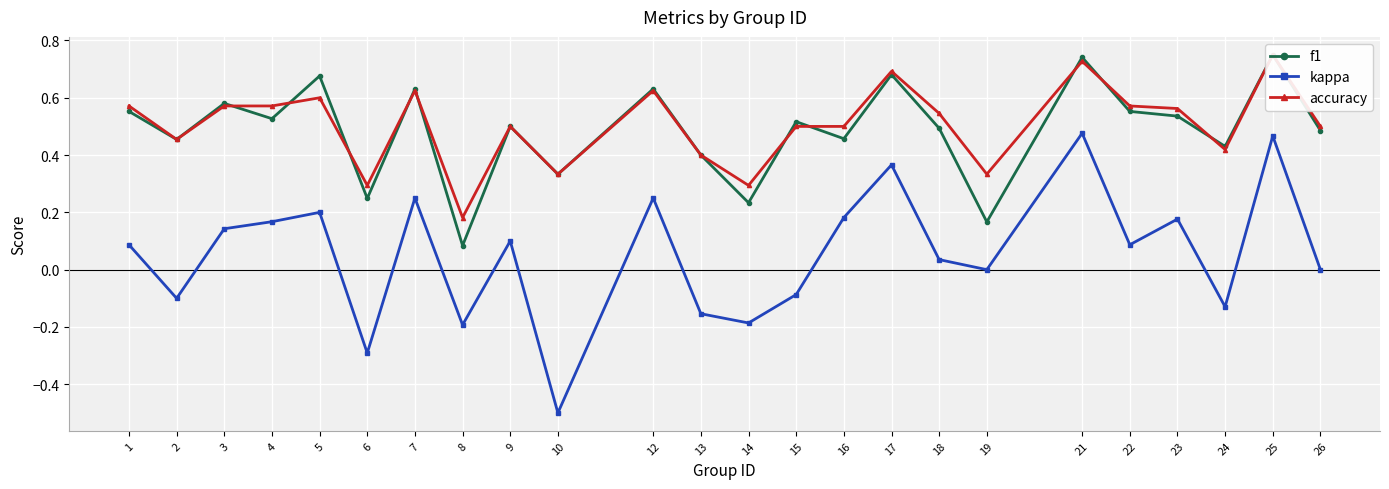

True or false: f1 and accuracy cross at least once.

True